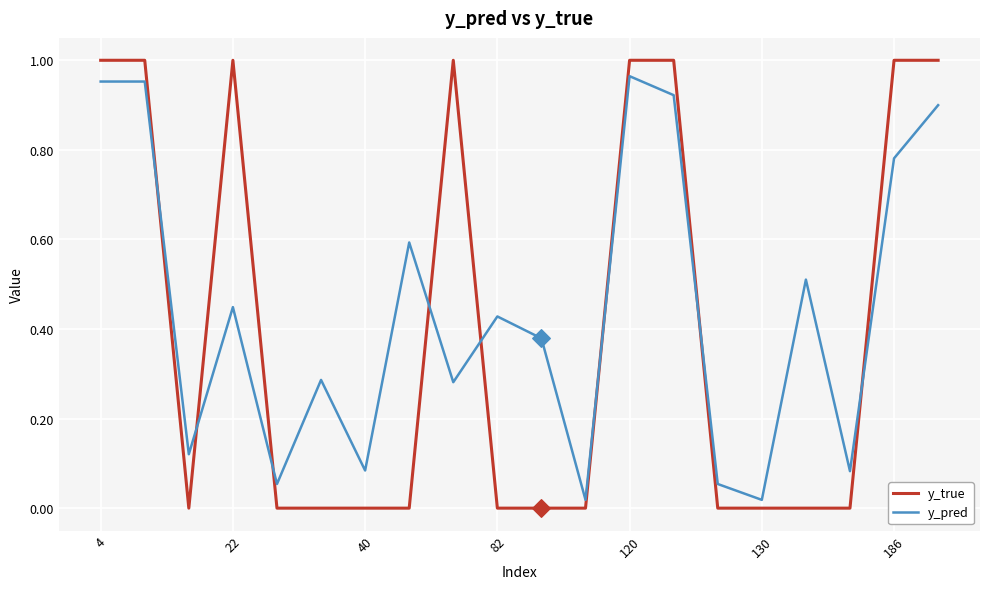

Which series has the widest spread of values?

y_true